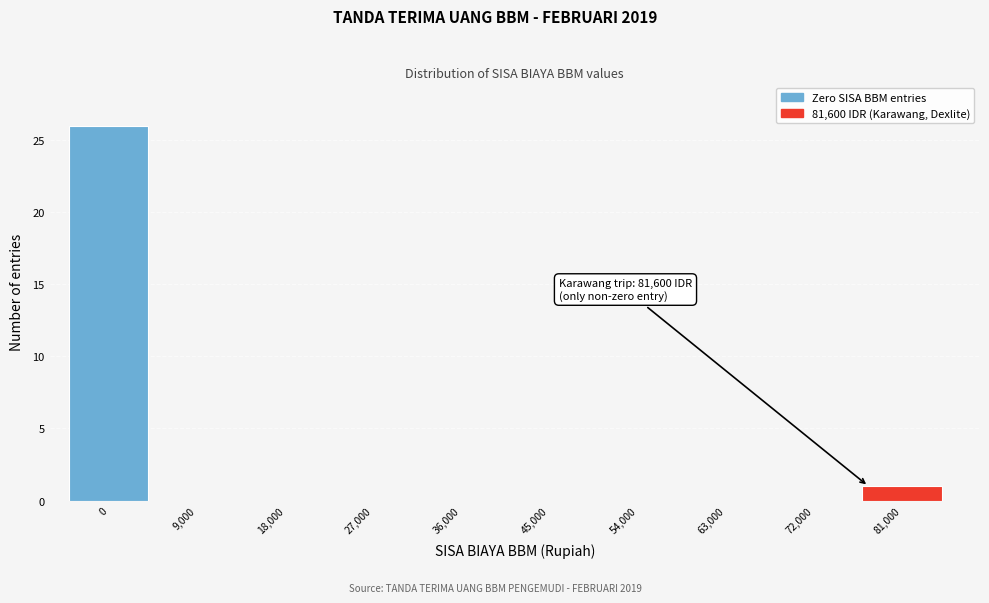

Reading left to right, list all the values displayed in this chart.

0=26	9,000=0	18,000=0	27,000=0	36,000=0	45,000=0	54,000=0	63,000=0	72,000=0	81,000=1